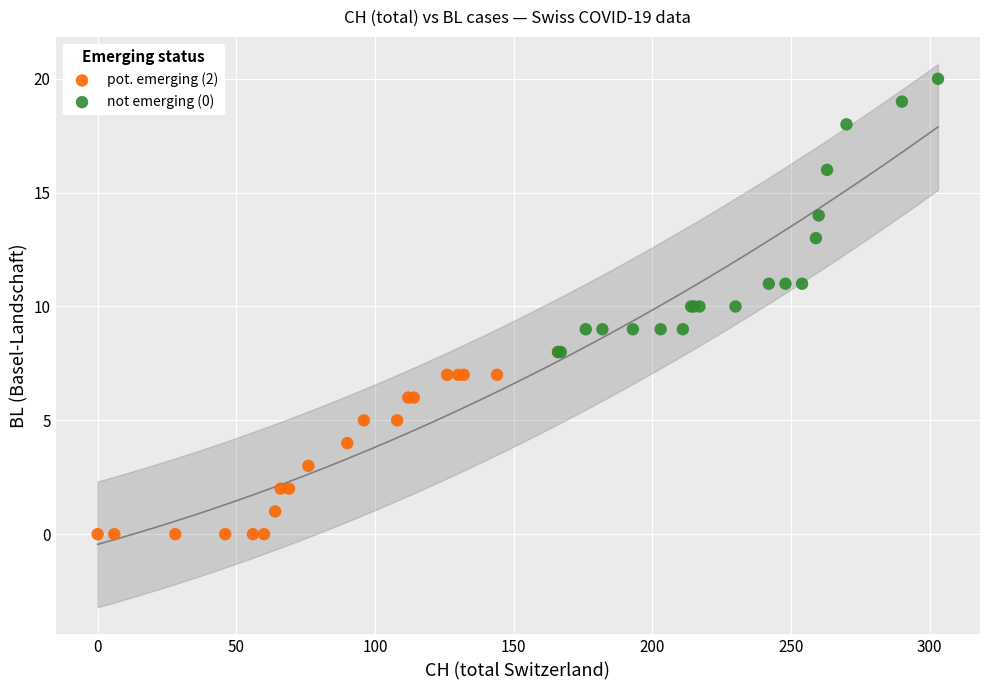

Which series has the widest spread of Y values?

not emerging (0)